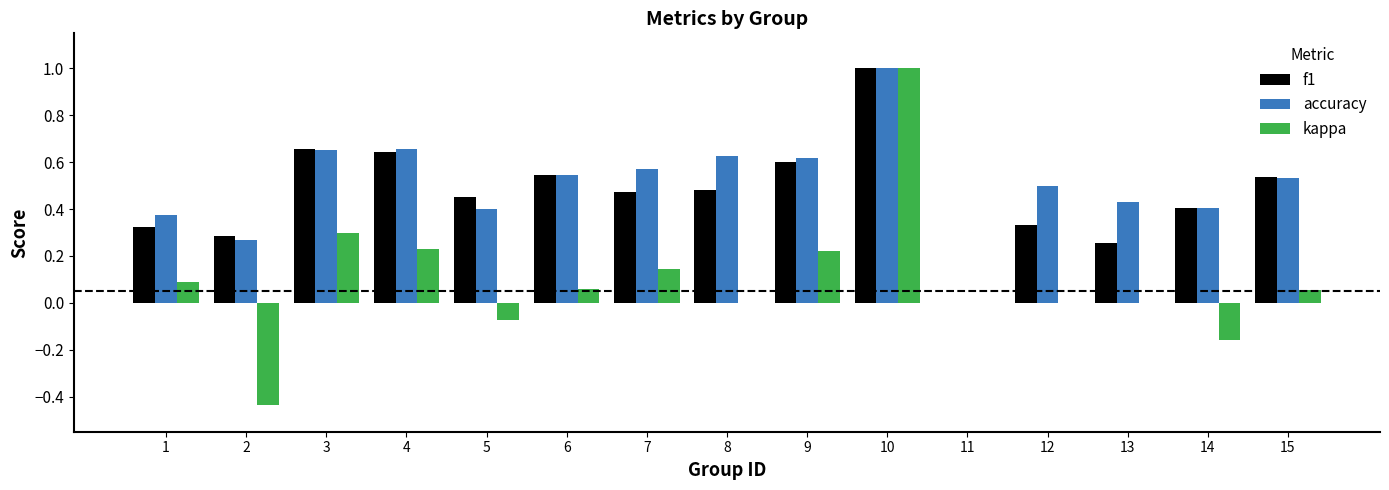

Between 4 and 12, which series saw the biggest shift?

f1